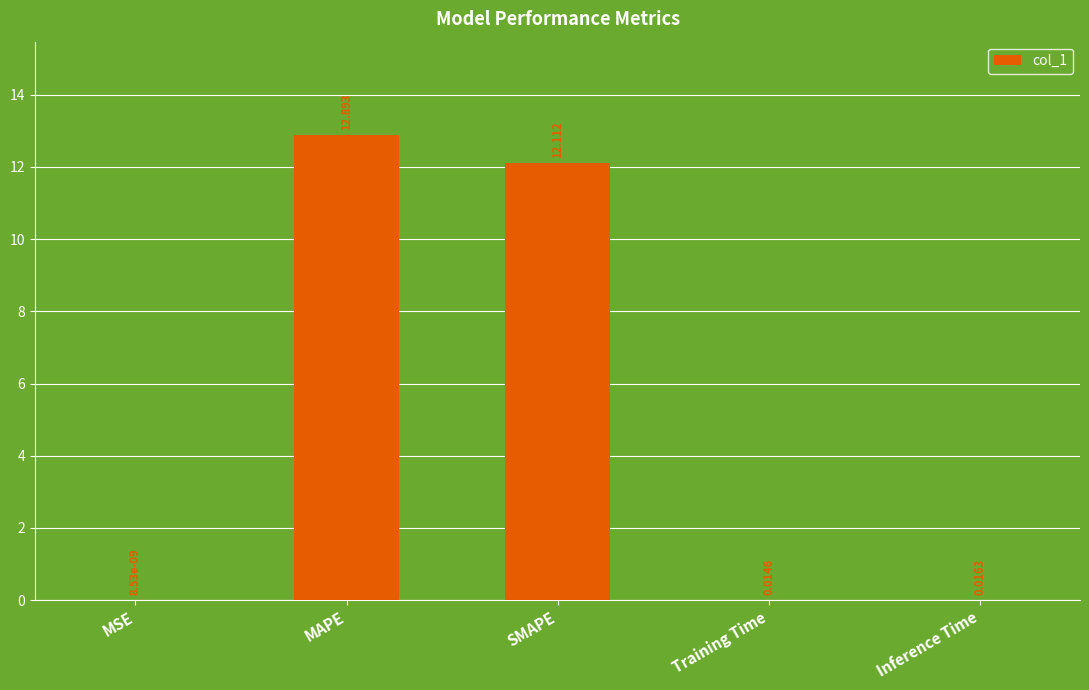

How many data points does each series have?

5